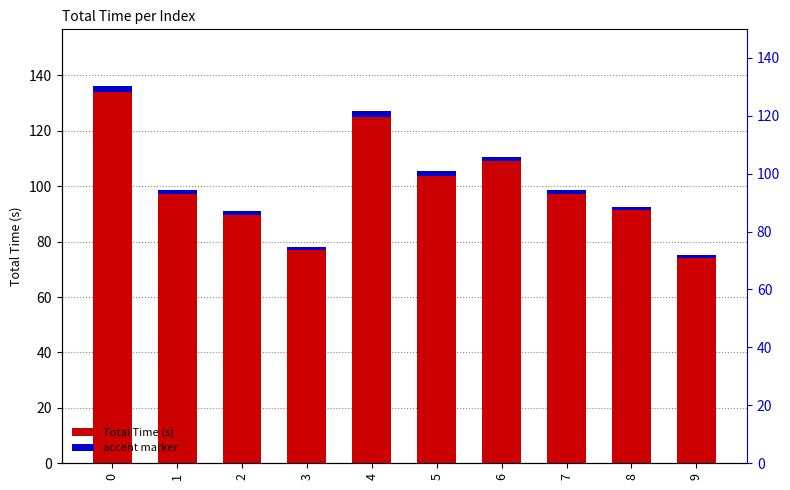

How many data points in Total Time (s) are less than 98?

4